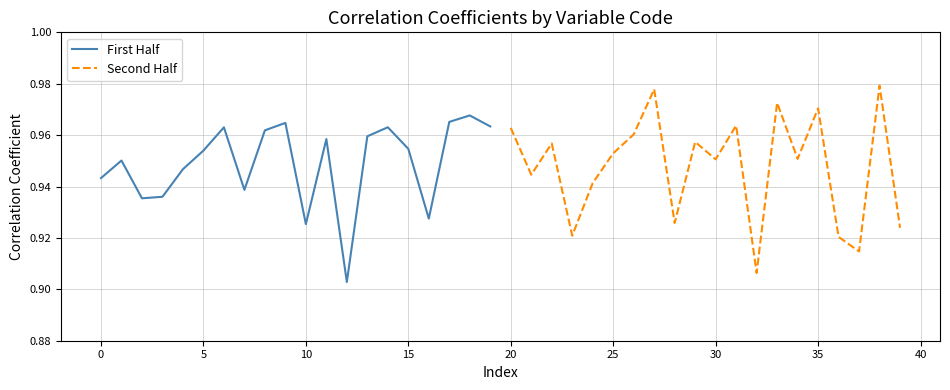

How many categories are shown in the chart?

20